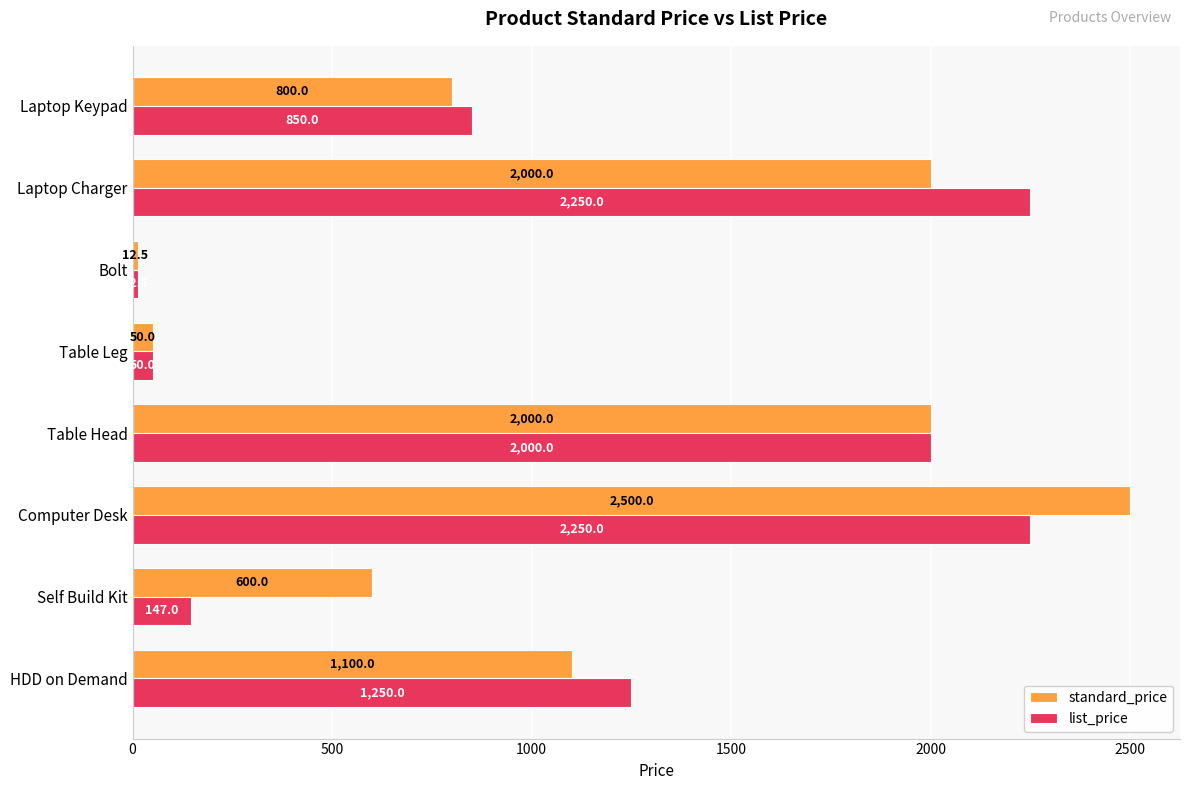

Which series has the largest range (max minus min)?

standard_price